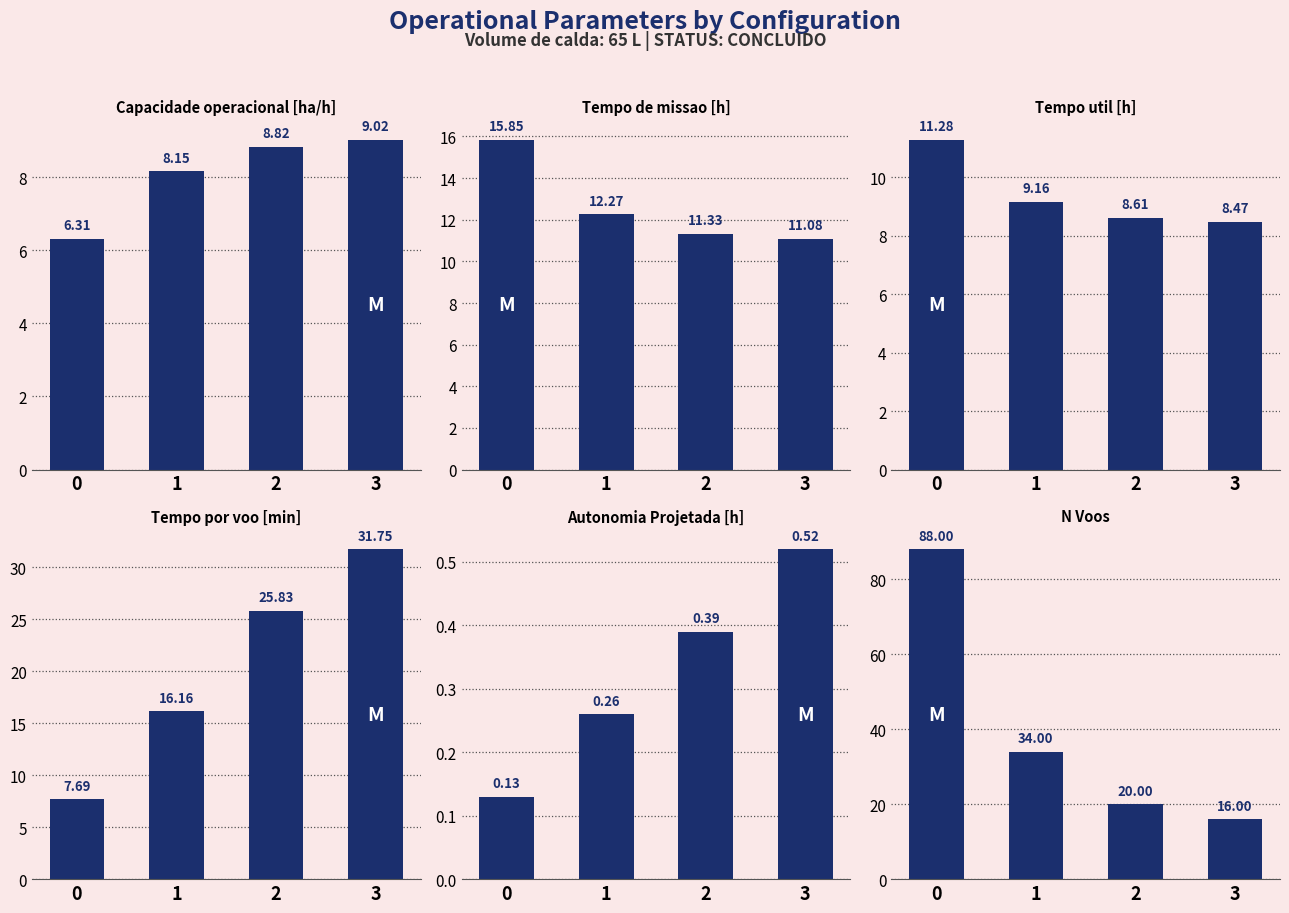

What are all the series names shown in the legend?

Capacidade operacional [ha/h], Tempo de missao [h], Tempo util [h], Tempo por voo [min], Autonomia Projetada [h], N Voos